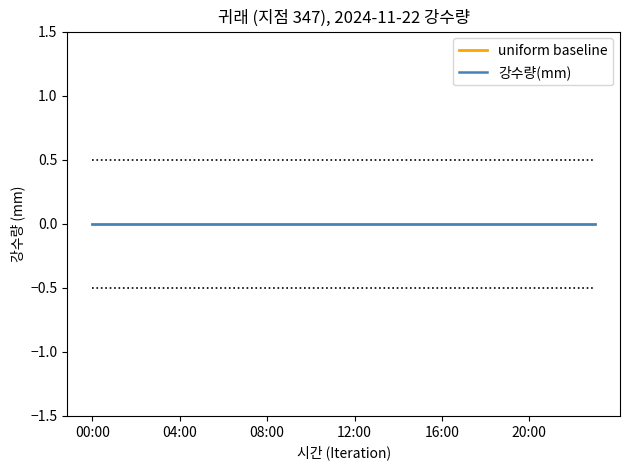

What is the label of the 13th point from the right?

11:00